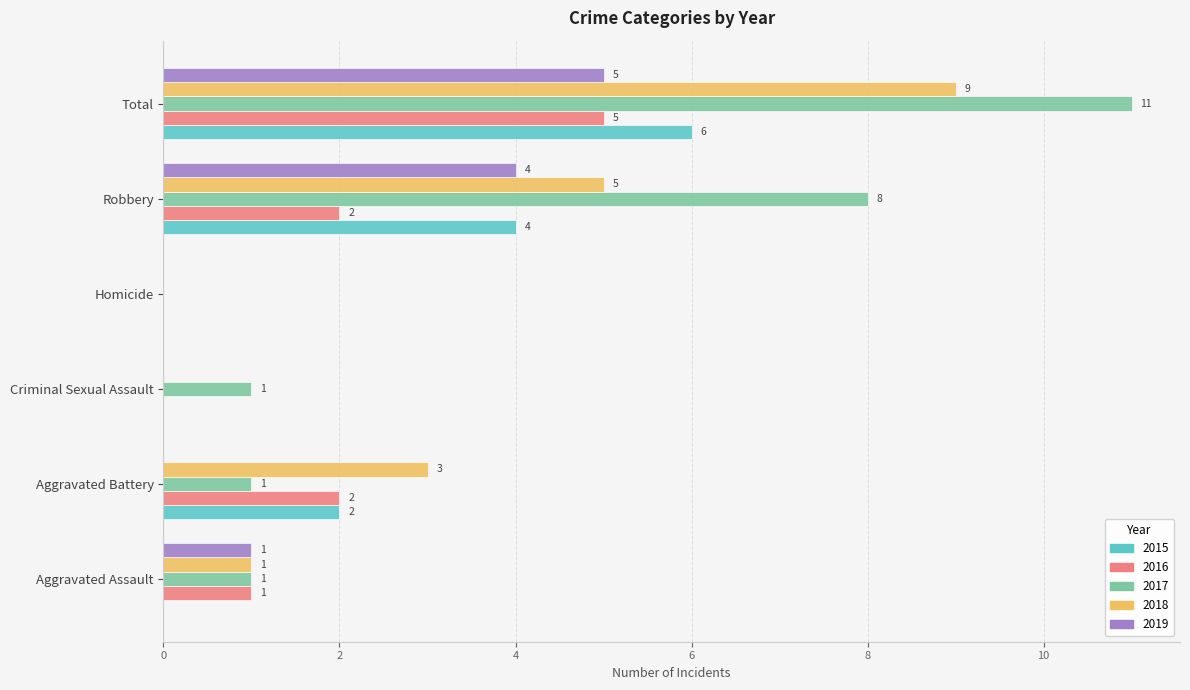

Is it true that 2019 equals 3 at Aggravated Battery?

False